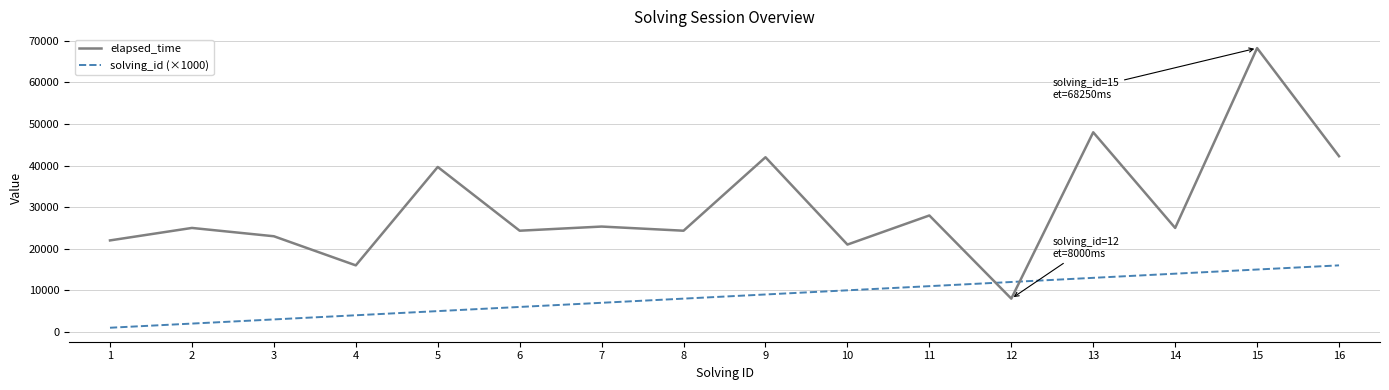

Which category has the highest value across all series?

15